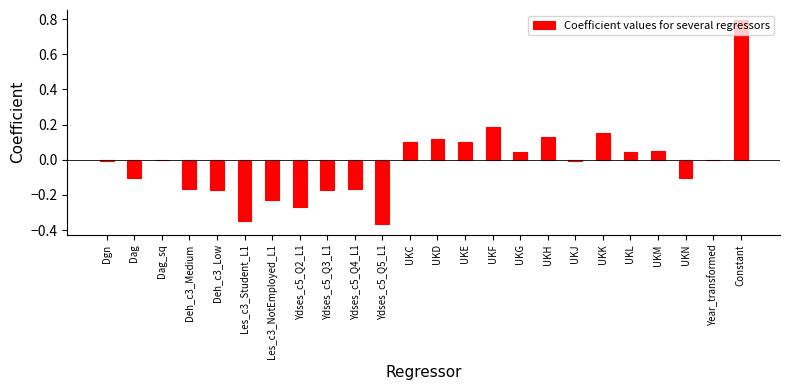

Which has a higher value, UKD or Deh_c3_Low?

UKD